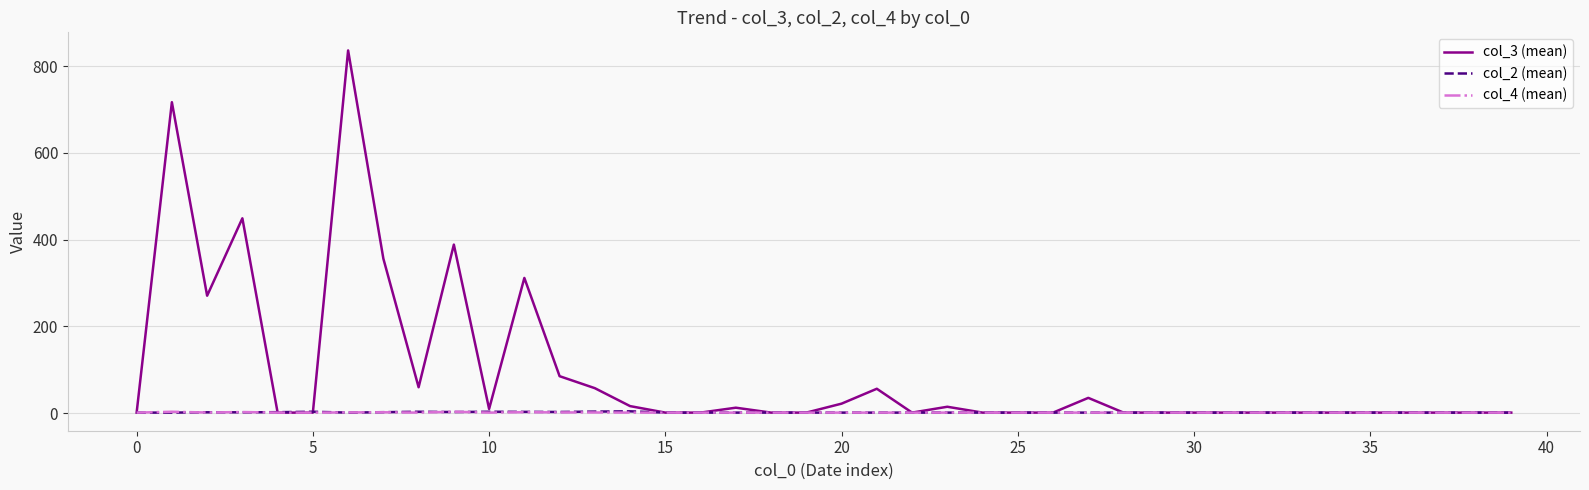

What is the greatest value displayed?

836.0